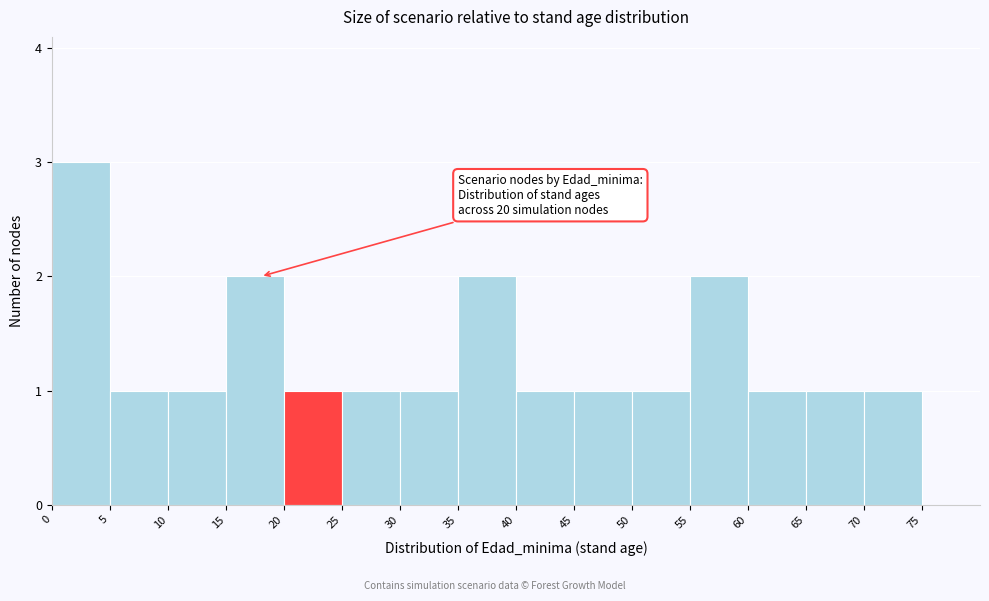

Over which range of the x-axis is the bar tallest?

0 to 5